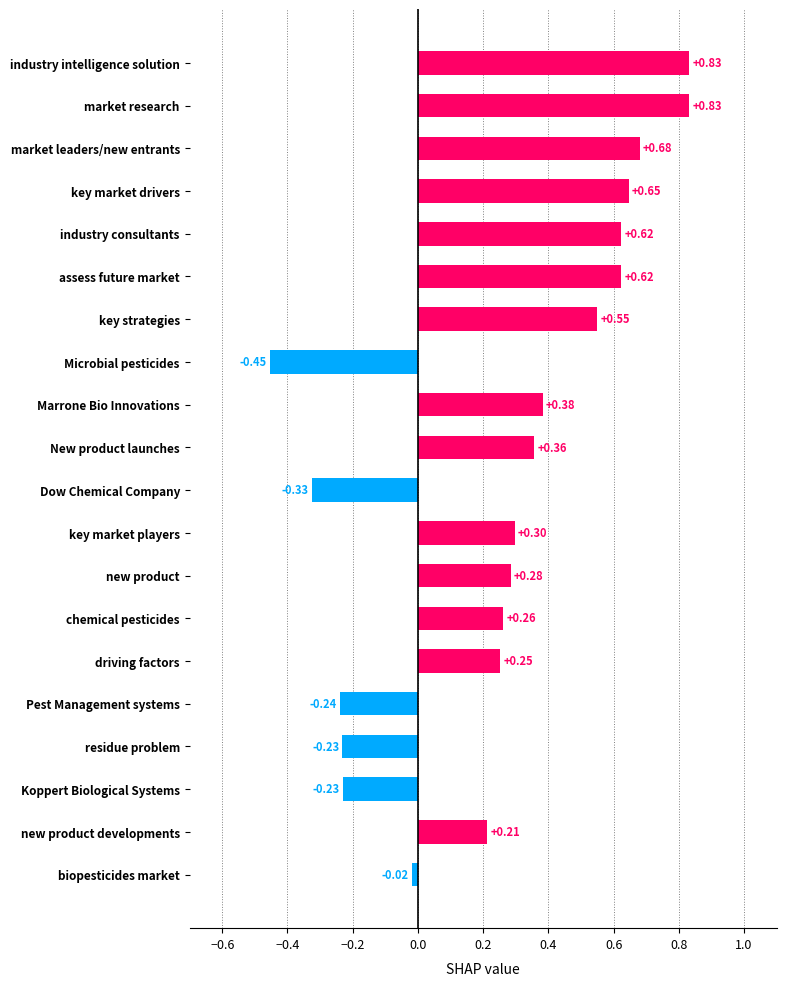

Which has a higher value, Microbial pesticides or chemical pesticides?

chemical pesticides